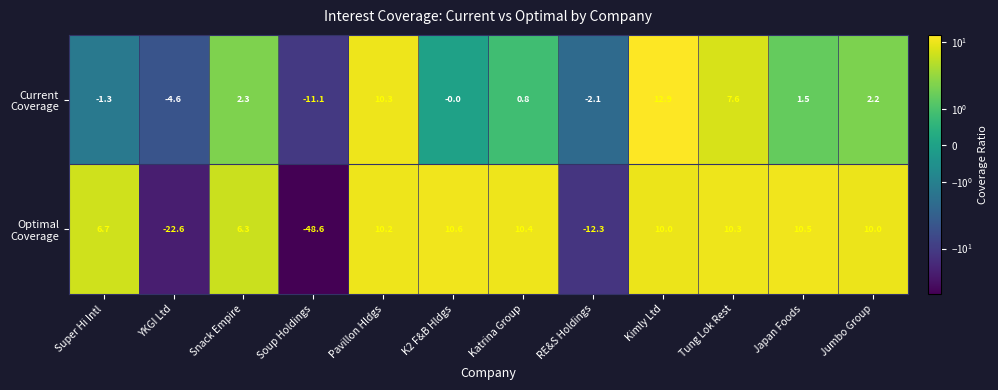

At which category is the sum across all series the highest?

Kimly Ltd